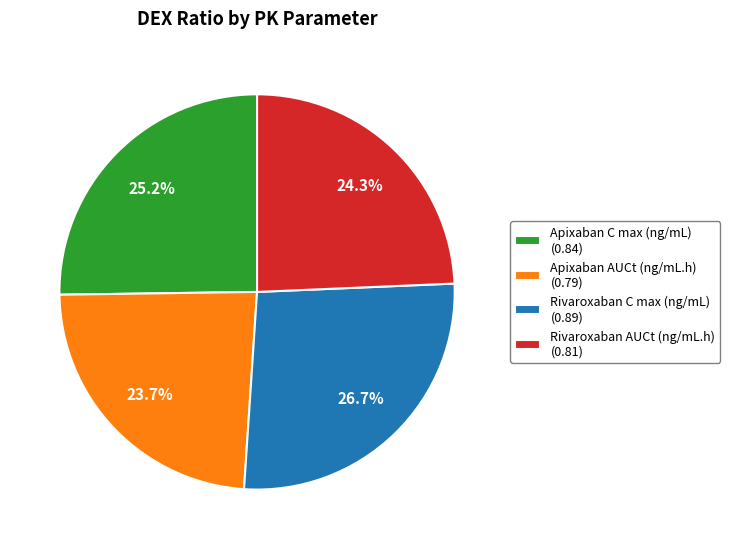

Which has a higher value, Apixaban AUCt (ng/mL.h) or Apixaban C max (ng/mL)?

Apixaban C max (ng/mL)